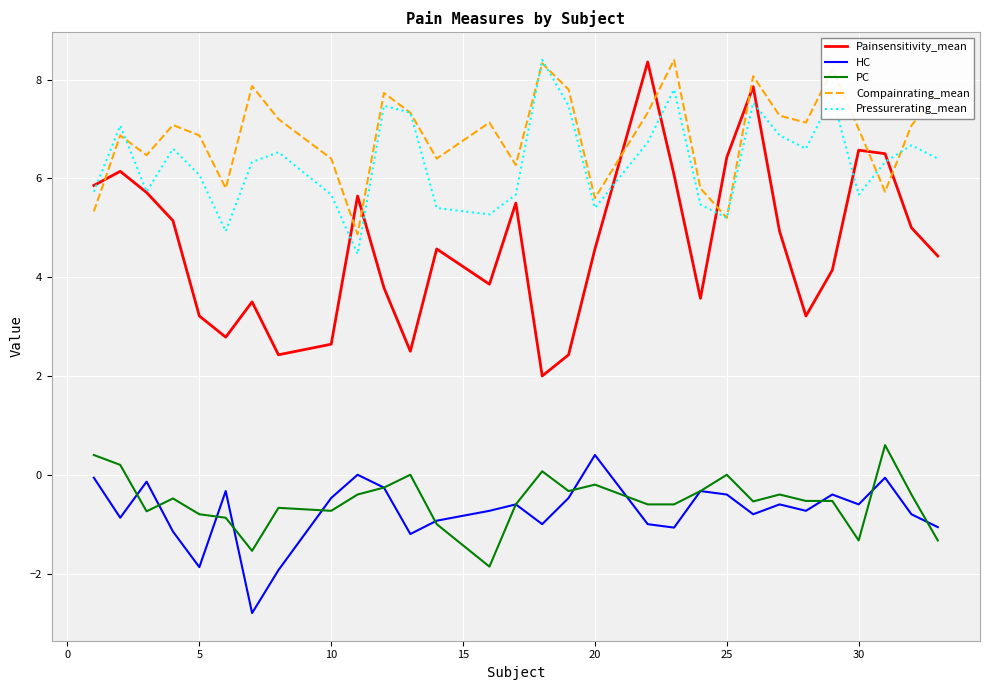

Which series has the largest range (max minus min)?

Painsensitivity_mean